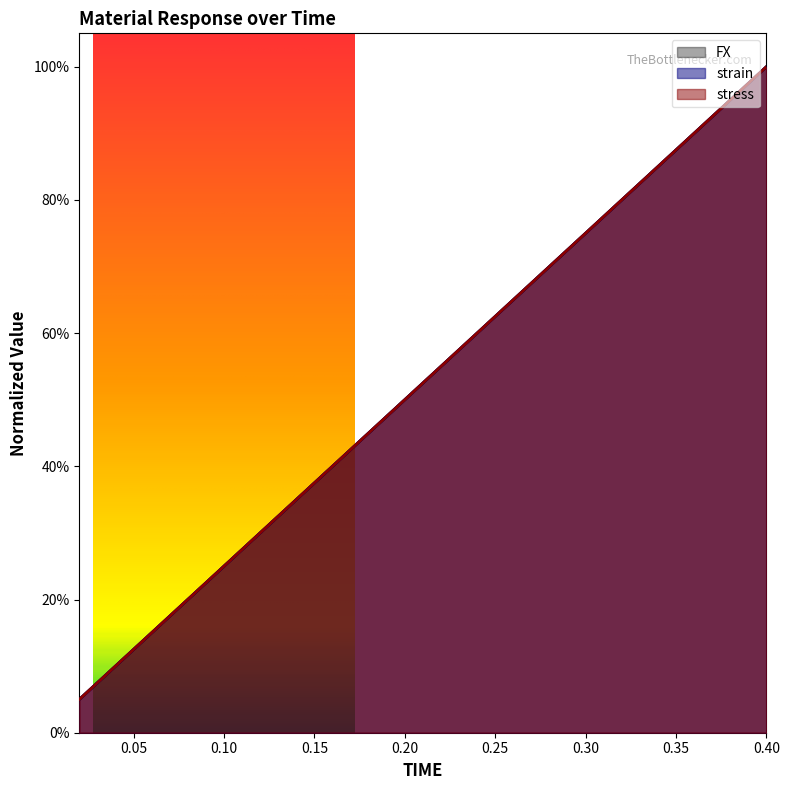

Read the strain value at 0.06.

0.1